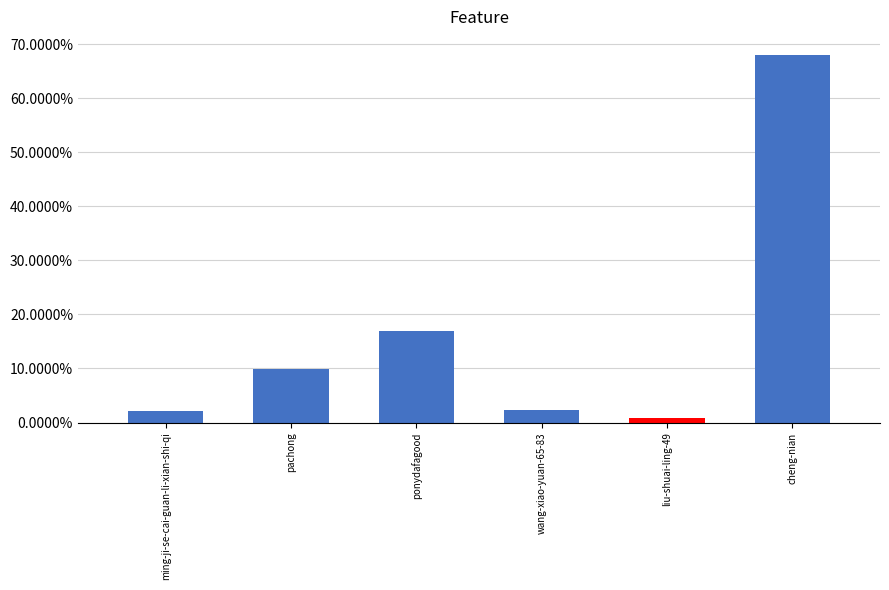

Which category has the highest value across all series?

cheng-nian